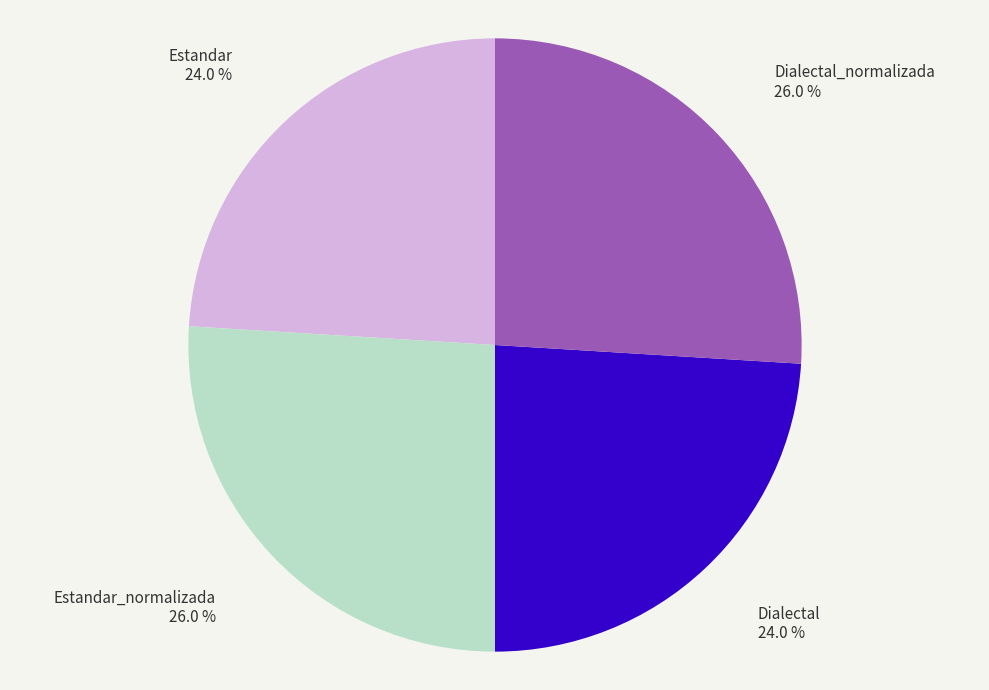

True or false: Estandar_normalizada accounts for 26% of the total.

True